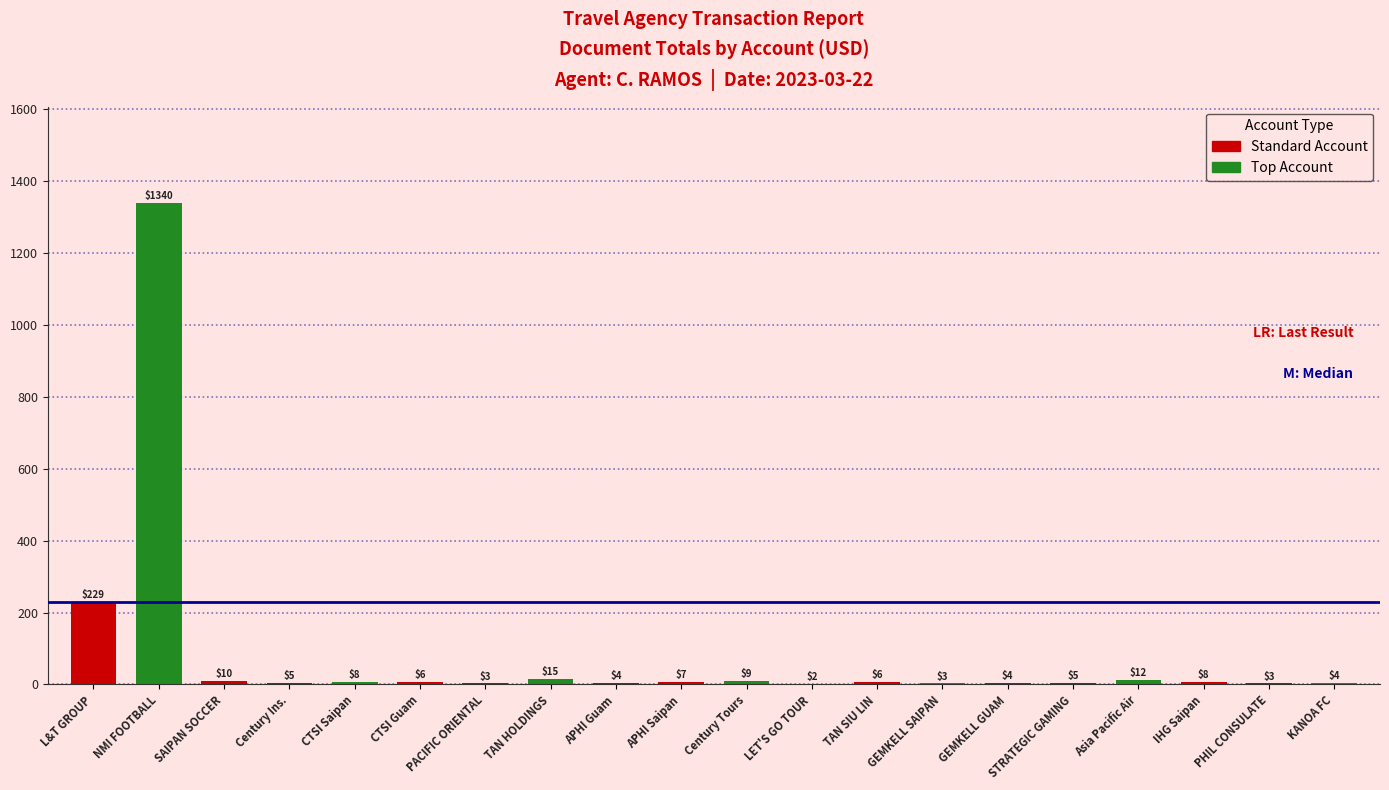

True or false: the data shows 229 at L&T GROUP.

True